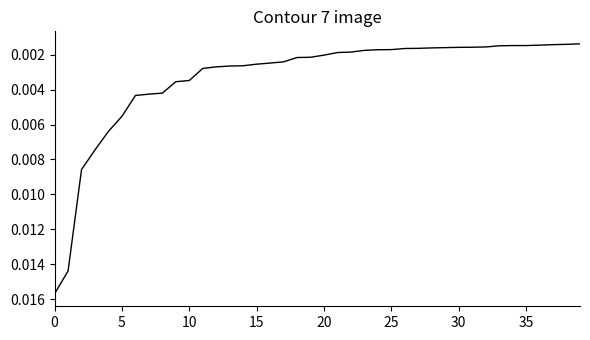

True or false: the data has more than 0 interior local peaks.

False